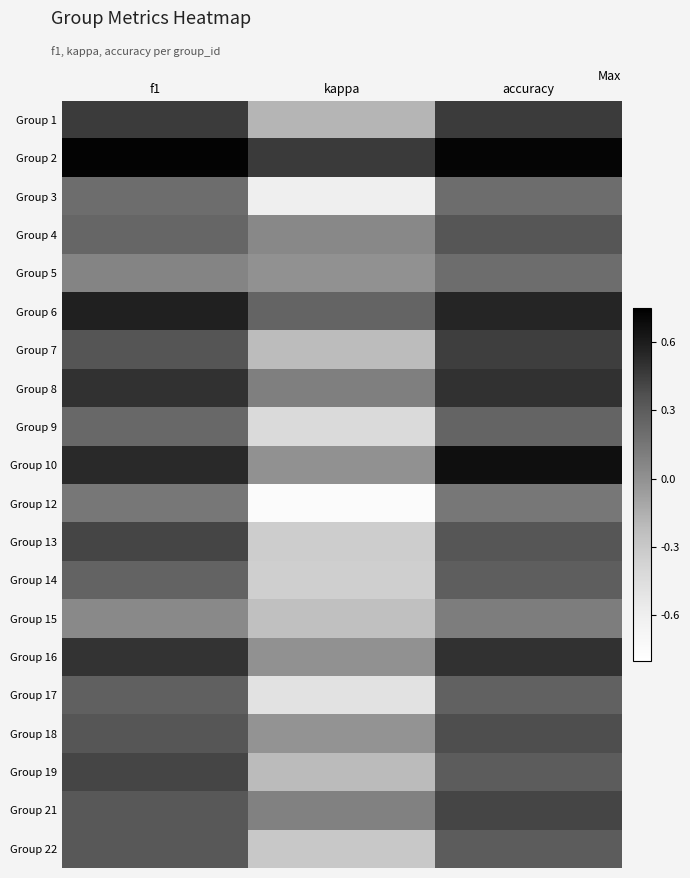

At which category does the chart reach its minimum across all series?

kappa